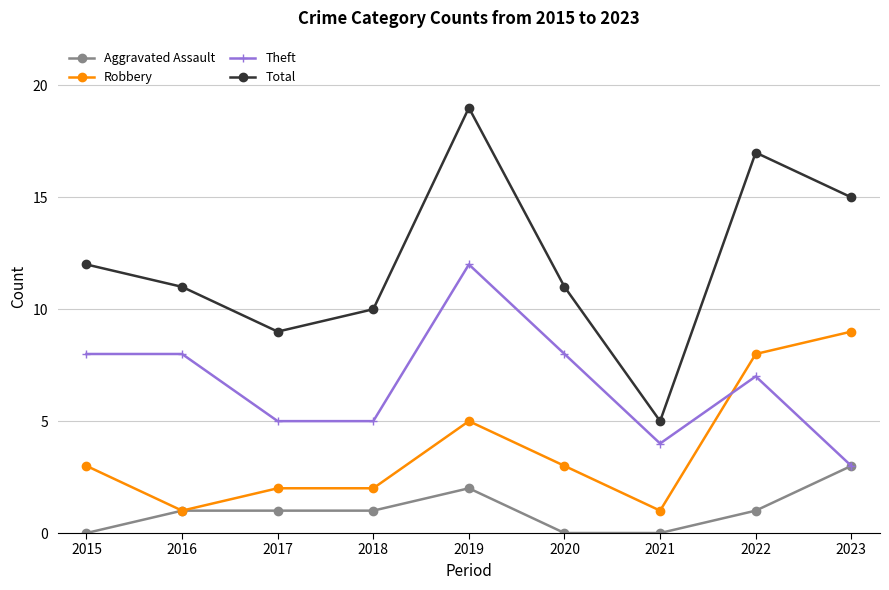

Which series has the widest spread of values?

Total